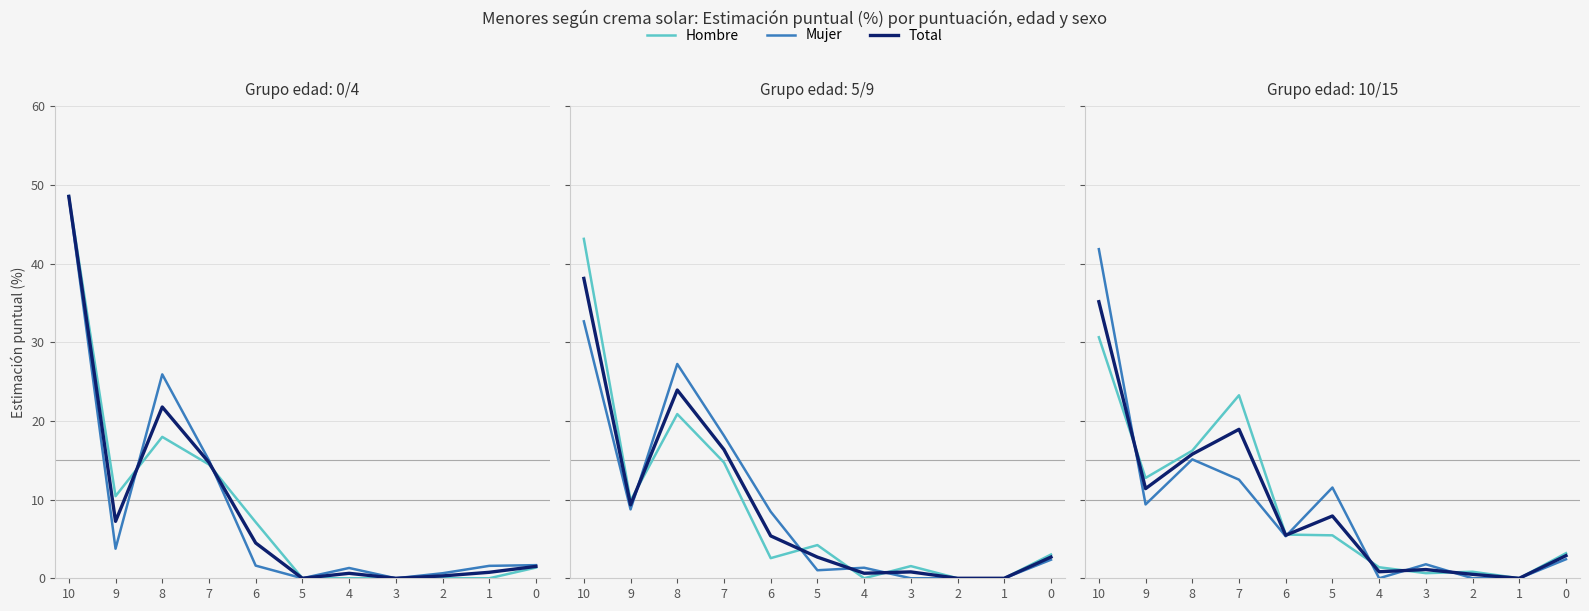

Which series has the largest total across all categories?

Hombre